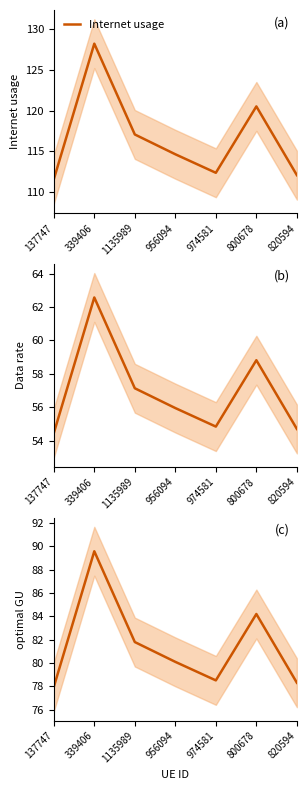

Is it true that optimal GU equals 89.6 at 339406?

True